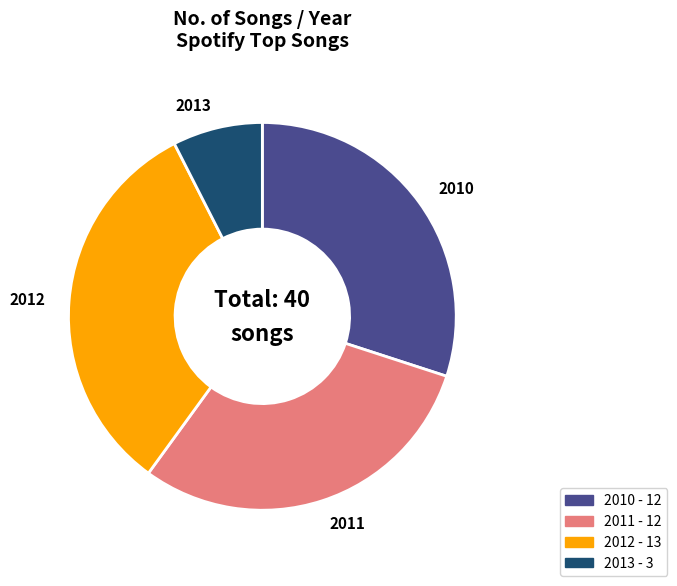

Is 2010 the majority of the pie?

No